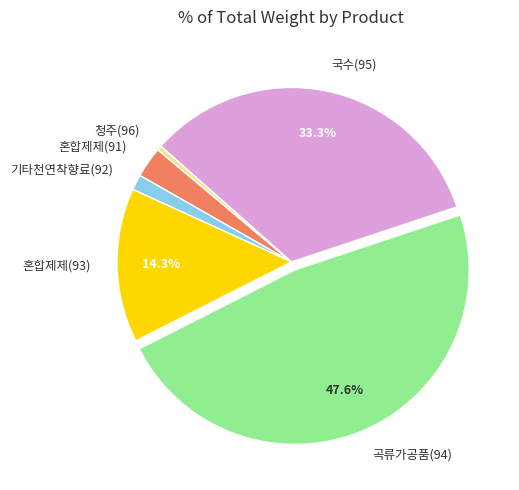

To the nearest percent, what is the average slice percentage?

17%